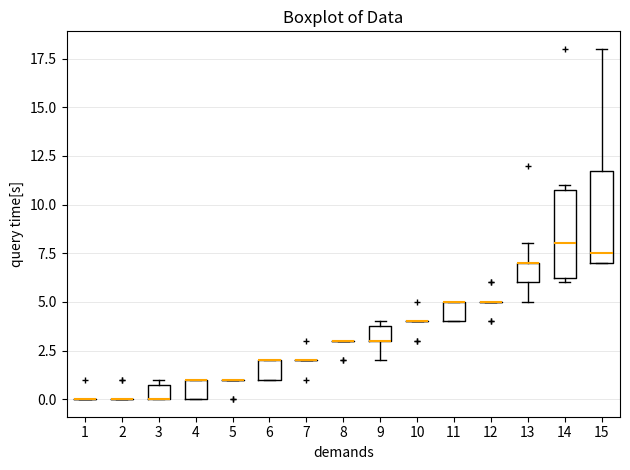

Reading left to right, transcribe this box plot: for each box, give where its median line is, the range the box spans, and where its two whiskers end, as read against the y-axis. The values are not printed on the chart, so give them approximately, as read against the axis.

1: box collapsed to a line at 0.0, whiskers 0.0 to 0.0
2: box collapsed to a line at 0.0, whiskers 0.0 to 0.0
3: median 0.0 (drawn on the box's lower edge), box 0.0 to 1.0, whiskers 0.0 to 1.0 (just above the box's upper edge)
4: median 1.0 (drawn on the box's upper edge), box 0.0 to 1.0, whiskers 0.0 to 1.0
5: box collapsed to a line at 1.0, whiskers 1.0 to 1.0
6: median 2.0 (drawn on the box's upper edge), box 1.0 to 2.0, whiskers 1.0 to 2.0
7: box collapsed to a line at 2.0, whiskers 2.0 to 2.0
8: box collapsed to a line at 3.0, whiskers 3.0 to 3.0
9: median 3.0 (drawn on the box's lower edge), box 3.0 to 4.0, whiskers 2.0 to 4.0 (just above the box's upper edge)
10: box collapsed to a line at 4.0, whiskers 4.0 to 4.0
11: median 5.0 (drawn on the box's upper edge), box 4.0 to 5.0, whiskers 4.0 to 5.0
12: box collapsed to a line at 5.0, whiskers 5.0 to 5.0
13: median 7.0 (drawn on the box's upper edge), box 6.0 to 7.0, whiskers 5.0 to 8.0
14: median 8.0, box 6.5 to 11.0, whiskers 6.0 to 11.0 (just above the box's upper edge)
15: median 7.5, box 7.0 to 12.0, whiskers 7.0 to 18.0